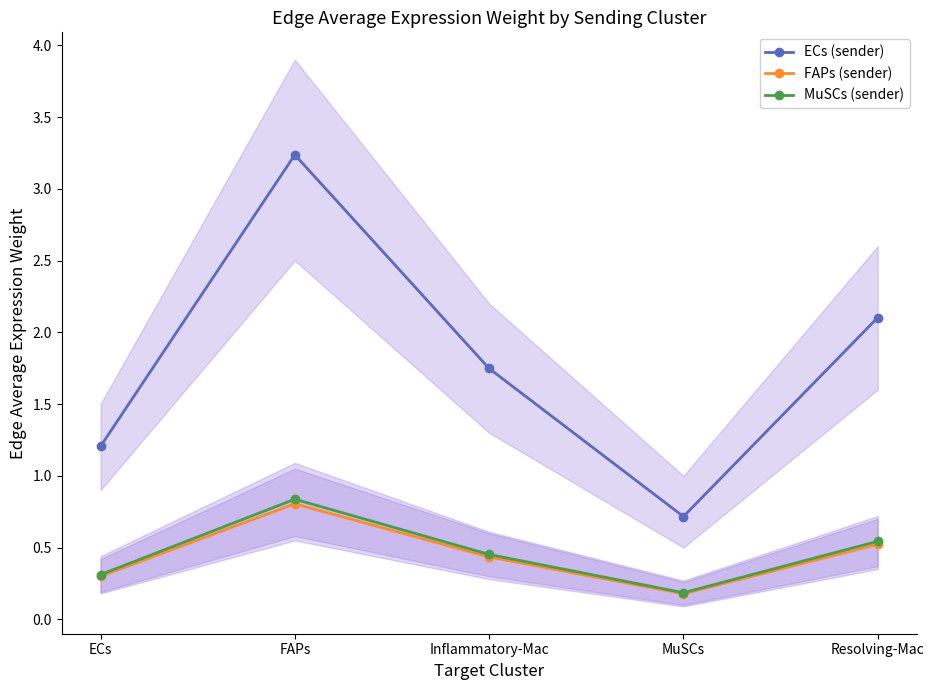

The value of FAPs (sender) at MuSCs is 0.3. True or false?

False